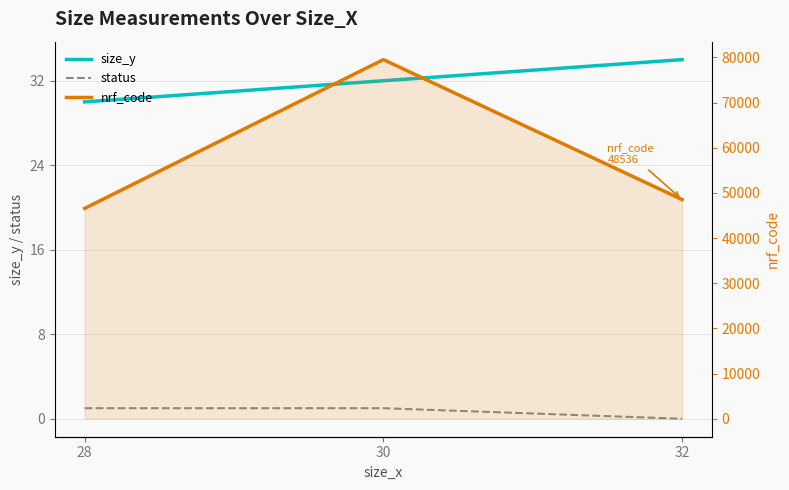

Rank the series by their maximum value, from lowest to highest.

status, size_y, nrf_code